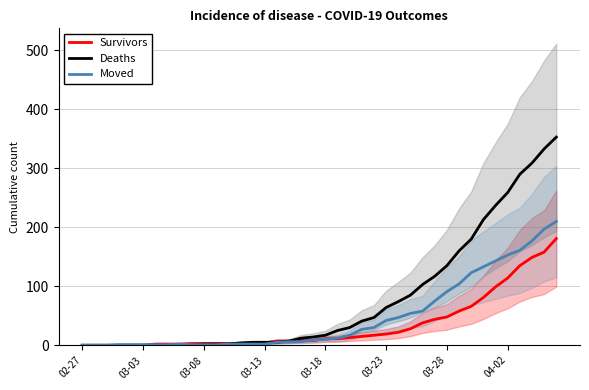

What is the sum of all Deaths values?

3130